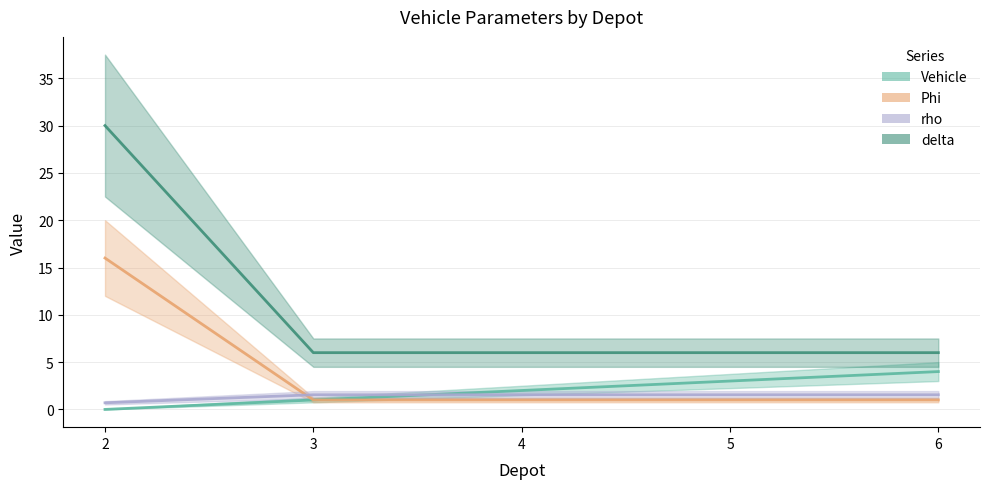

Which series has the largest total across all categories?

delta